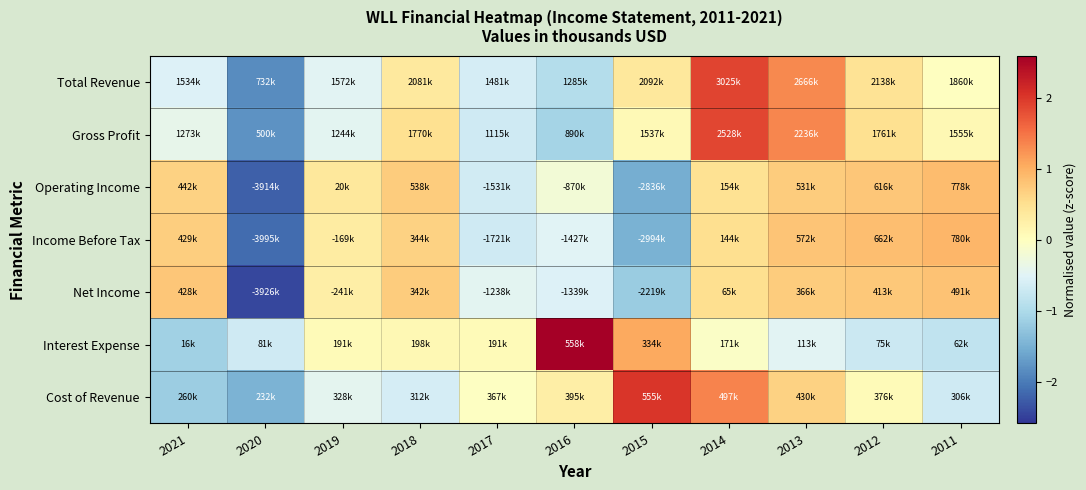

At which category is the sum across all series the highest?

2014